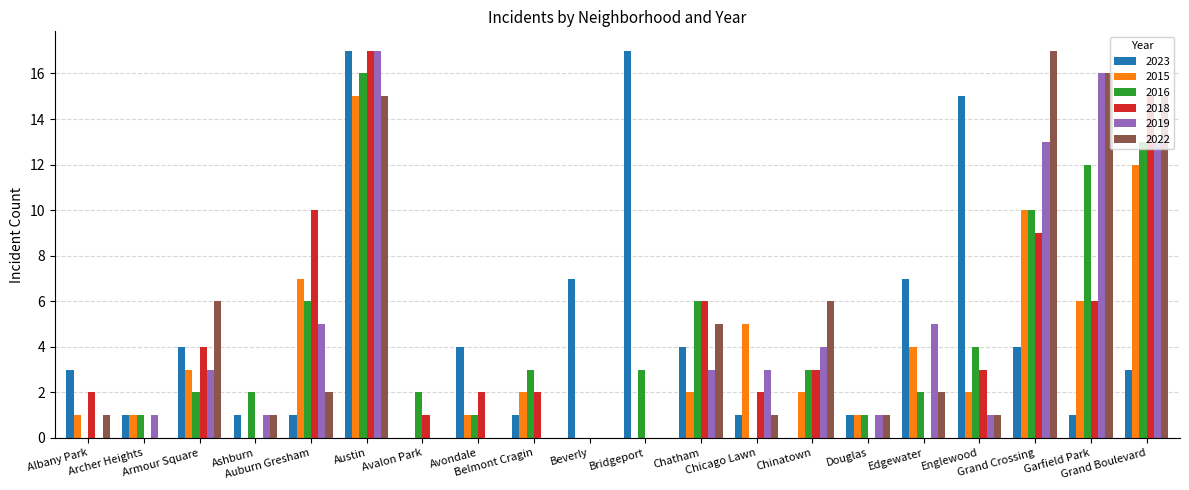

What is the sum of all 2015 values?

74